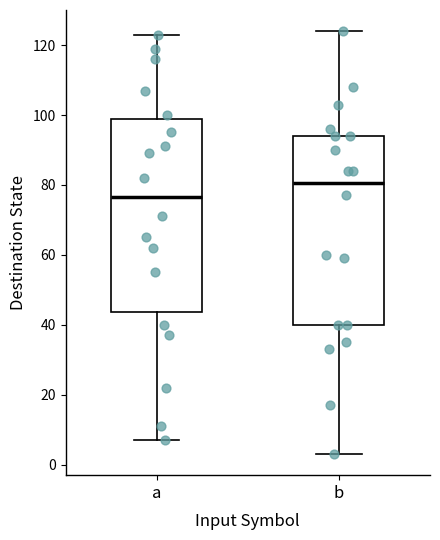

Where does the median line of the box for b sit on the y-axis? The values are not printed on the chart, so give them approximately, as read against the axis.

80